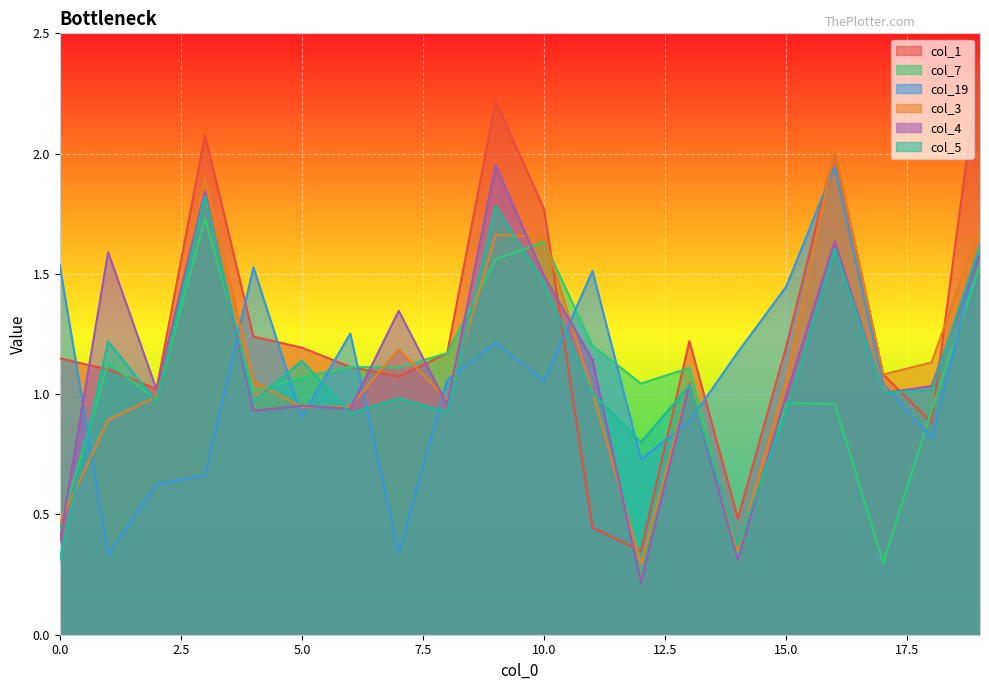

Rank the categories by col_4 value from lowest to highest.

12, 14, 0, 4, 6, 5, 8, 15, 17, 2, 18, 13, 11, 7, 10, 19, 1, 16, 3, 9